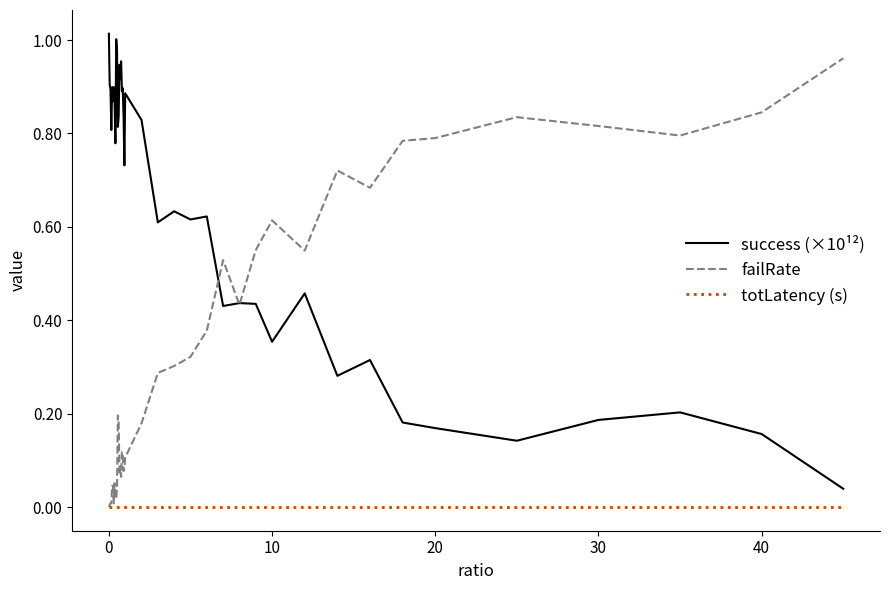

True or false: success (×10¹²) and totLatency (s) cross at least once.

False